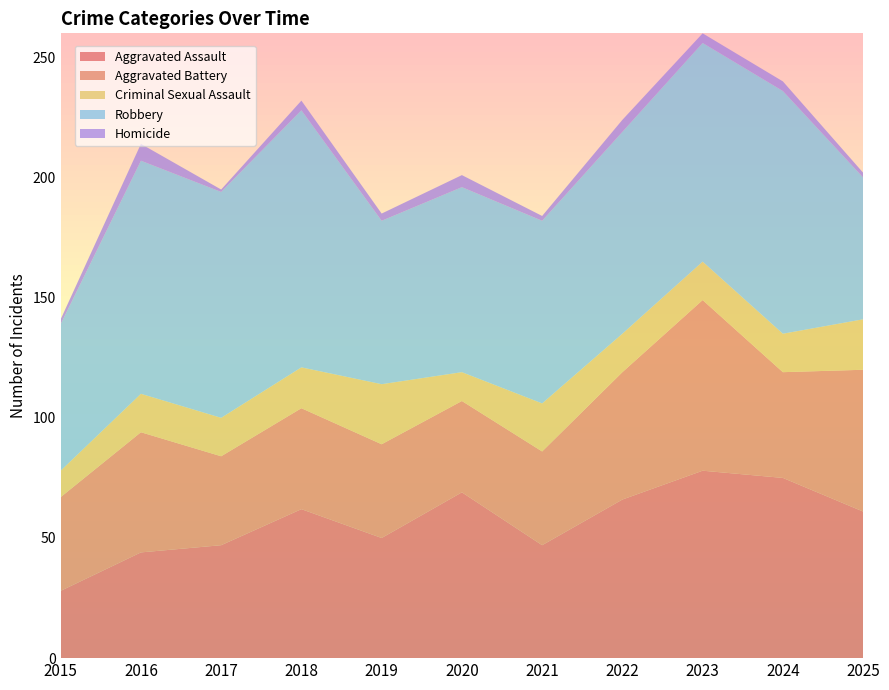

Reading right to left, list all the values displayed in this chart.

Aggravated Assault: 61	75	78	66	47	69	50	62	47	44	28
Aggravated Battery: 59	44	71	53	39	38	39	42	37	50	39
Criminal Sexual Assault: 21	16	16	16	20	12	25	17	16	16	11
Robbery: 59	101	91	84	76	77	68	107	94	97	61
Homicide: 2	4	4	5	2	5	3	4	1	7	2